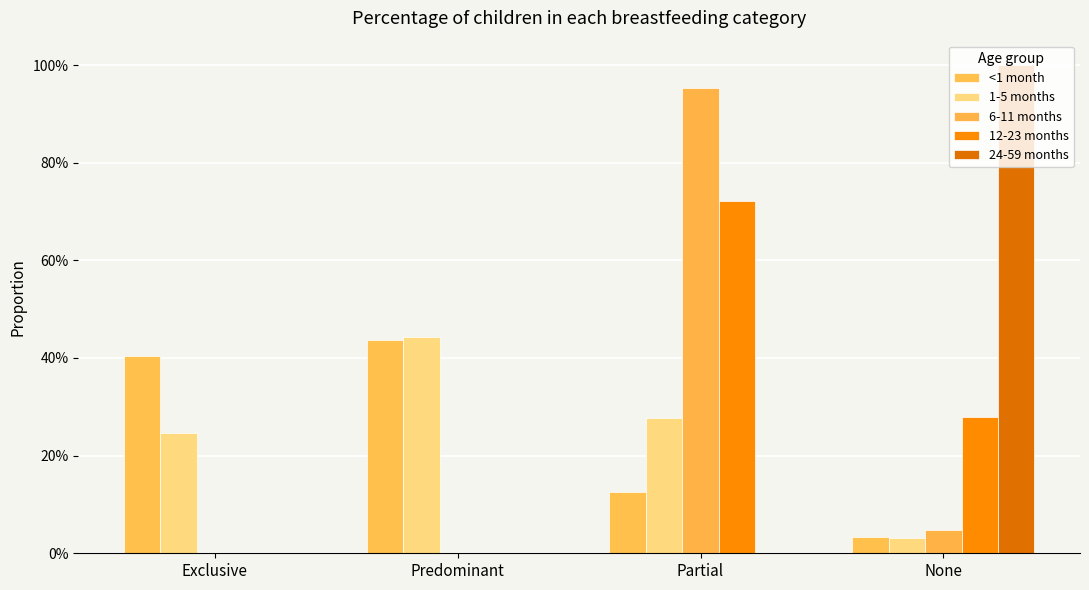

Reading left to right, what are all the values shown in this chart?

<1 month: Exclusive=0.4	Predominant=0.4	Partial=0.1	None=0.0
1-5 months: Exclusive=0.2	Predominant=0.4	Partial=0.3	None=0.0
6-11 months: Exclusive=0.0	Predominant=0.0	Partial=1.0	None=0.0
12-23 months: Exclusive=0.0	Predominant=0.0	Partial=0.7	None=0.3
24-59 months: Exclusive=0.0	Predominant=0.0	Partial=0.0	None=1.0